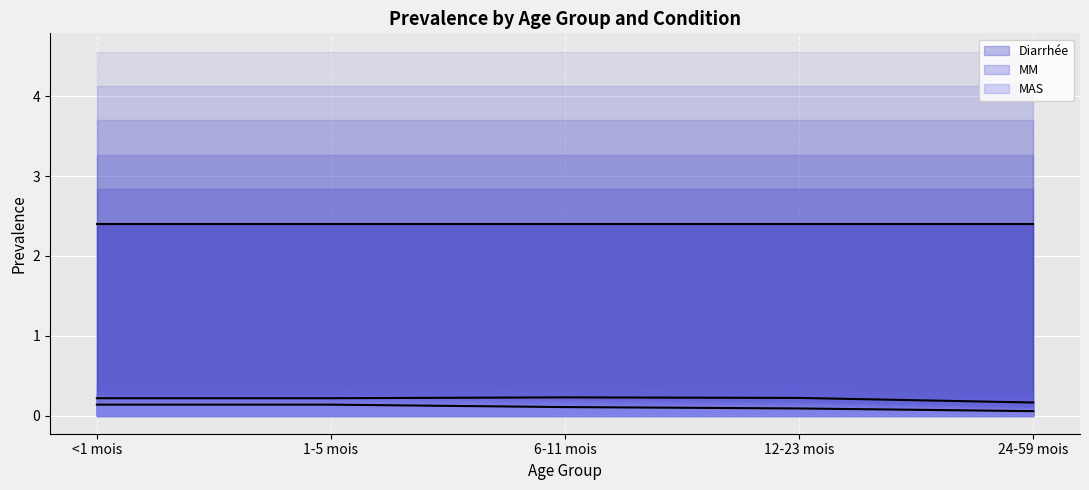

Which series has the widest spread of values?

MAS (line)